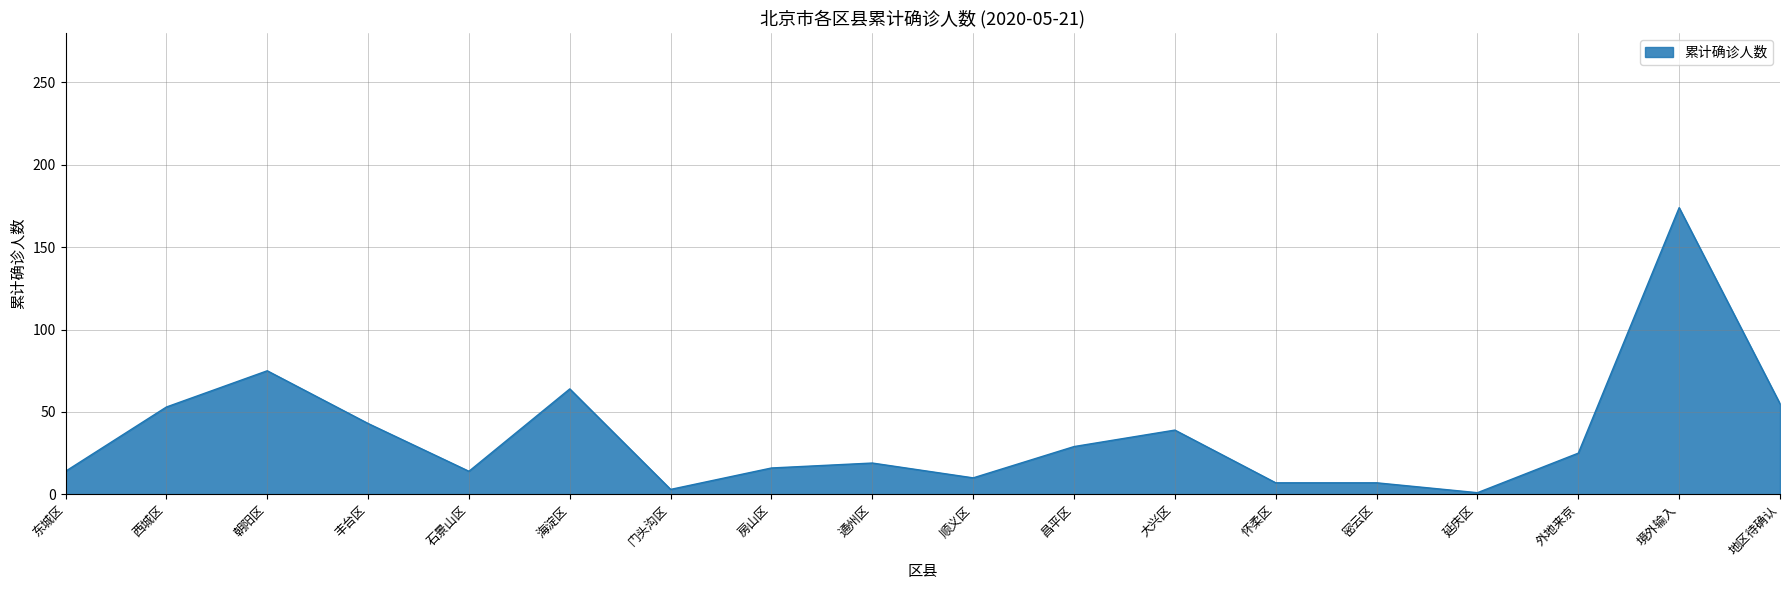

Count the number of data series in this chart.

1